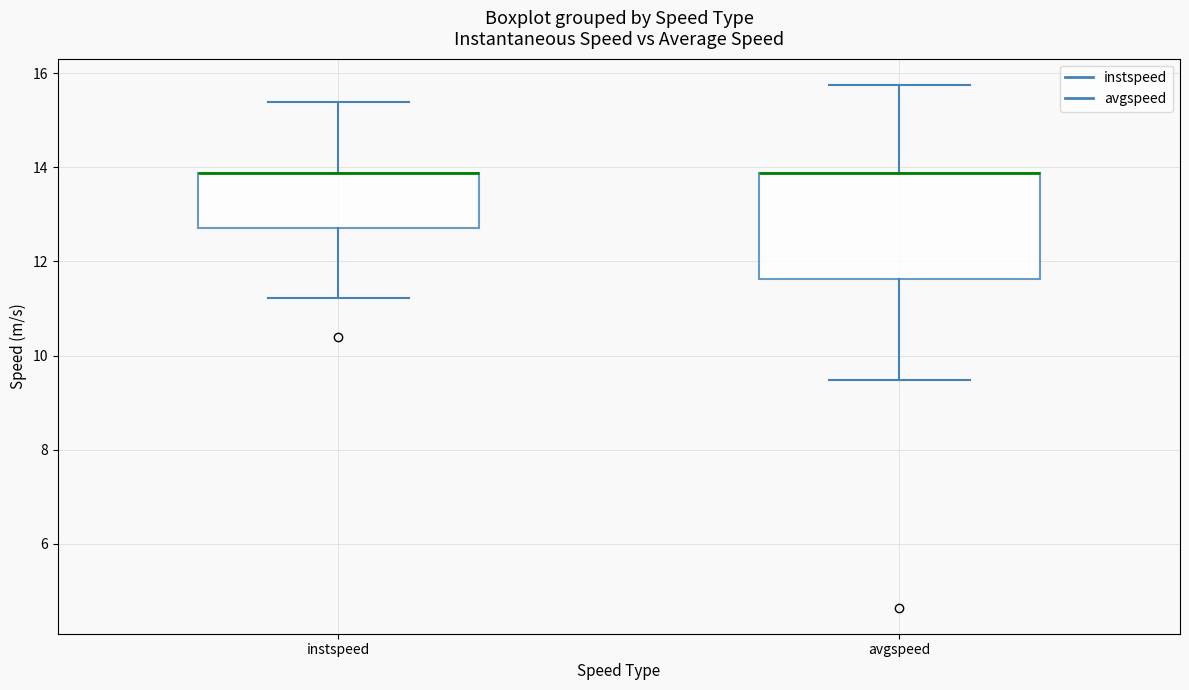

Reading left to right, transcribe this box plot: for each box, give where its median line is, the range the box spans, and where its two whiskers end, as read against the y-axis. The values are not printed on the chart, so give them approximately, as read against the axis.

instspeed: median 13.8 (drawn on the box's upper edge), box 12.8 to 13.8, whiskers 11.2 to 15.4
avgspeed: median 13.8 (drawn on the box's upper edge), box 11.6 to 13.8, whiskers 9.4 to 15.8